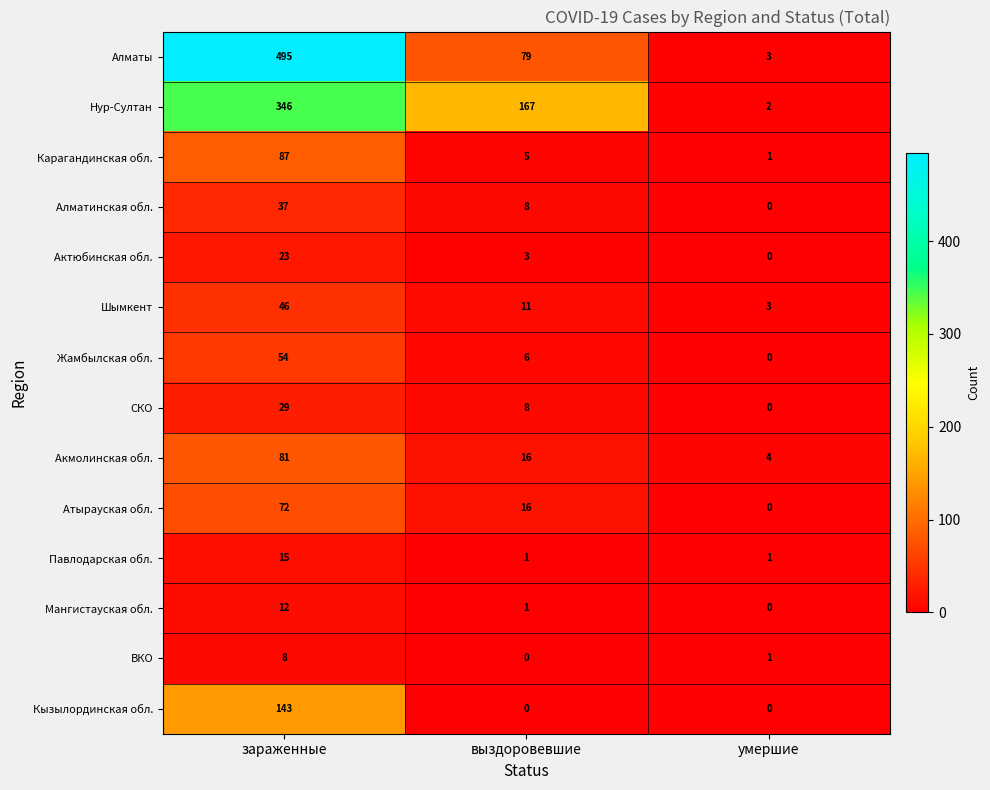

Rank the series by their maximum value, from highest to lowest.

Алматы, Нур-Султан, Кызылординская обл., Карагандинская обл., Акмолинская обл., Атырауская обл., Жамбылская обл., Шымкент, Алматинская обл., СКО, Актюбинская обл., Павлодарская обл., Мангистауская обл., ВКО